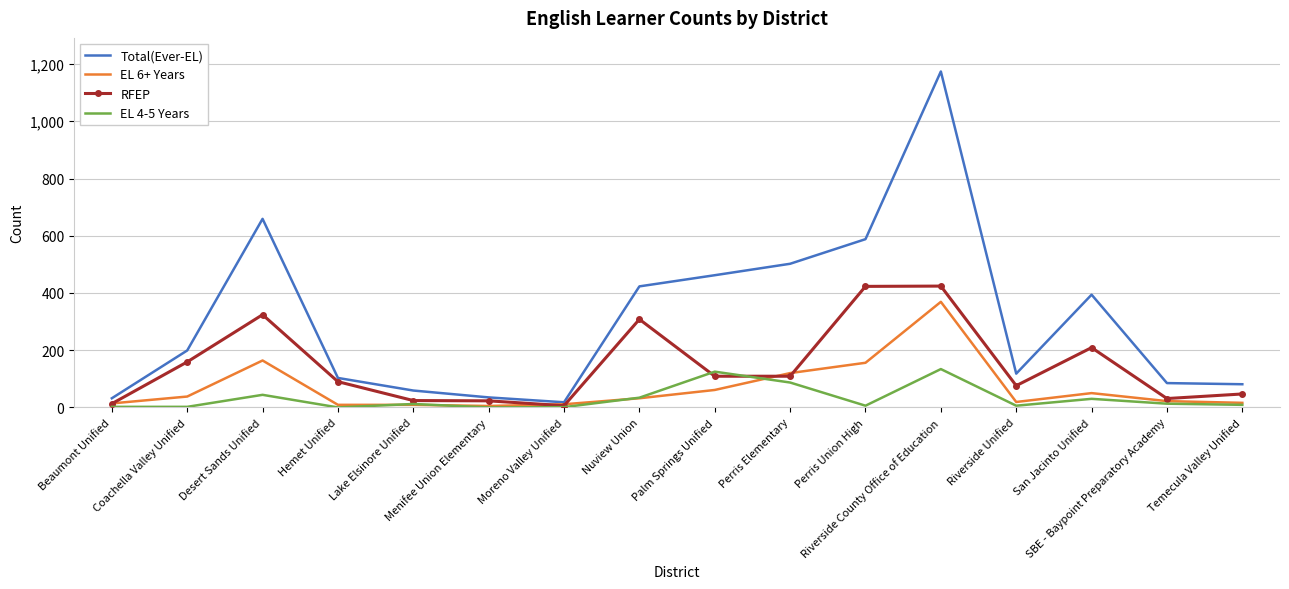

Which series has the widest spread of values?

Total(Ever-EL)